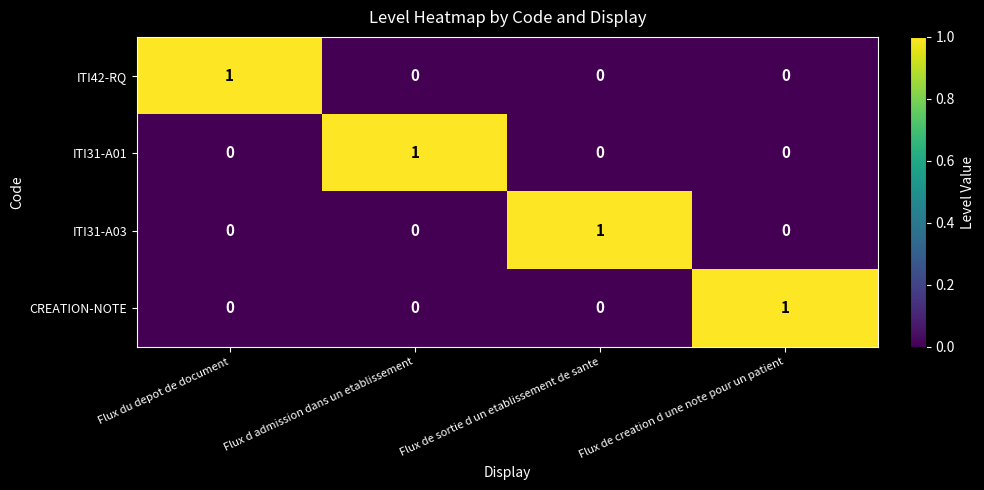

Which category has the highest value in the ITI31-A01 series?

Flux d admission dans un etablissement